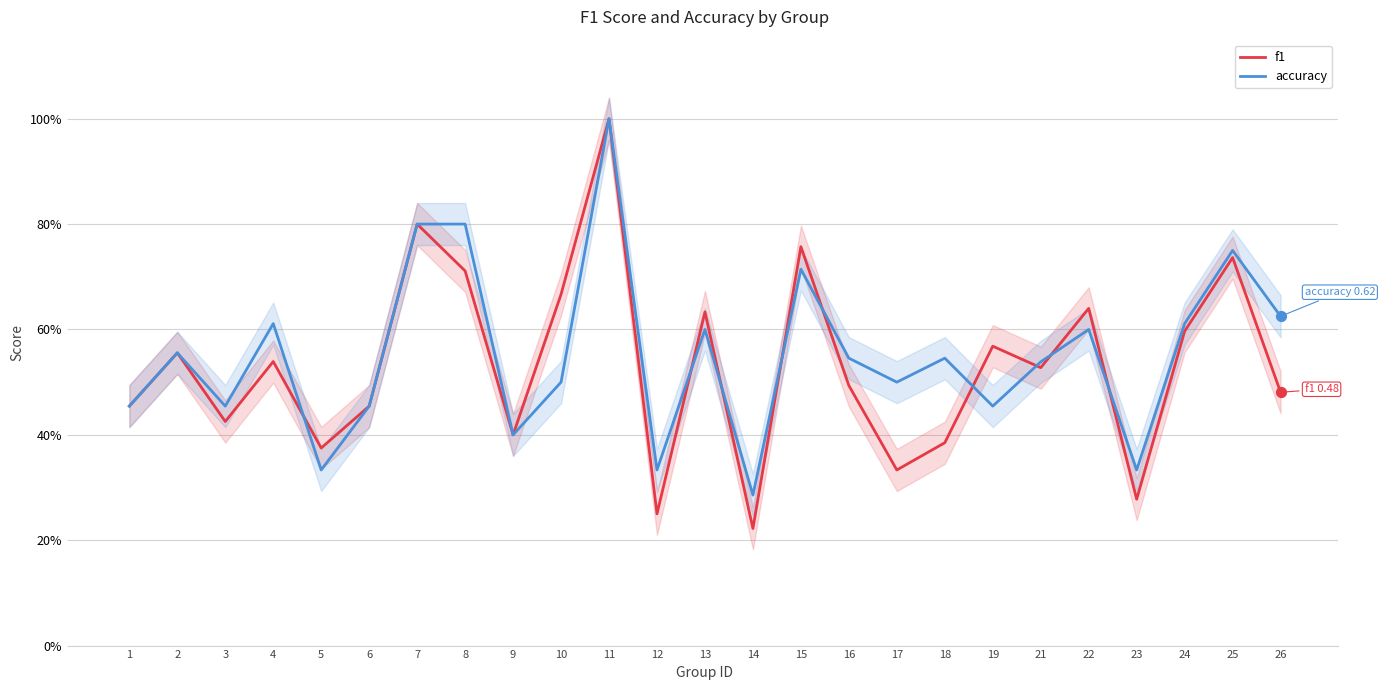

Which series contains the lowest Y value?

f1